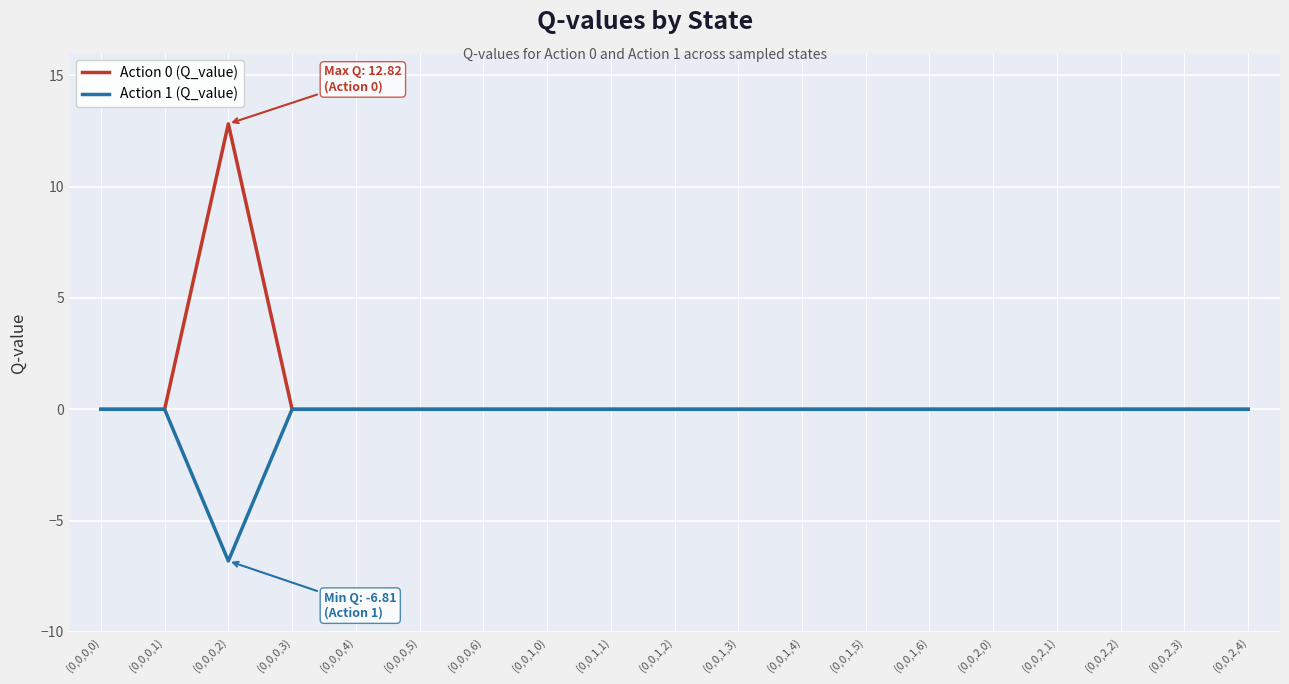

List the series in order of their overall mean, lowest first.

Action 1 (Q_value), Action 0 (Q_value)